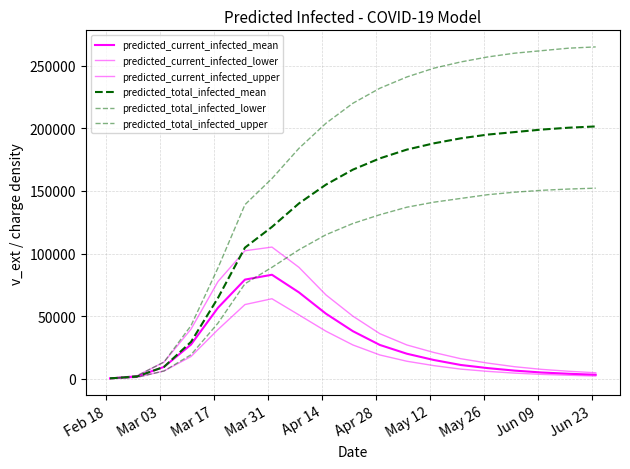

True or false: predicted_current_infected_mean has more than 0 interior local peaks.

True